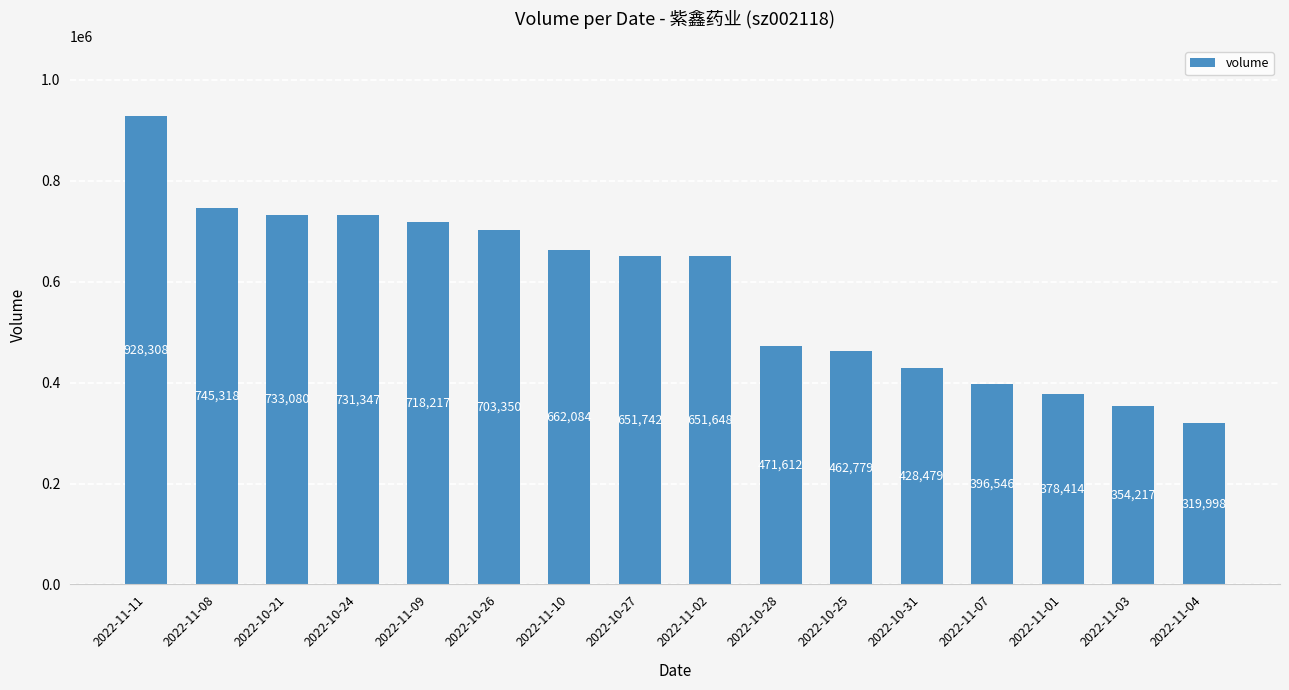

Rank the categories by value from highest to lowest.

2022-11-11, 2022-11-08, 2022-10-21, 2022-10-24, 2022-11-09, 2022-10-26, 2022-11-10, 2022-10-27, 2022-11-02, 2022-10-28, 2022-10-25, 2022-10-31, 2022-11-07, 2022-11-01, 2022-11-03, 2022-11-04